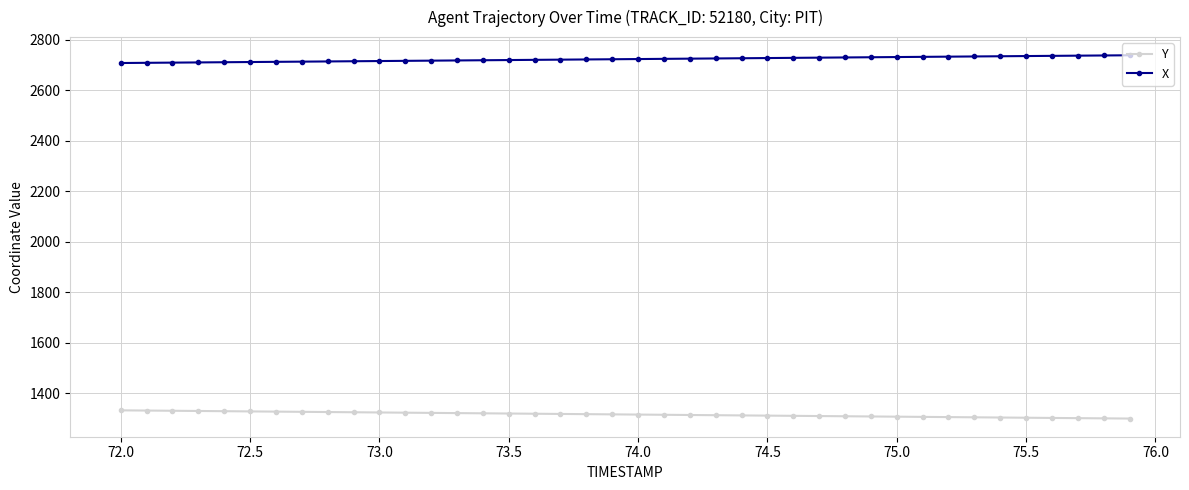

What is the smallest value displayed?

1299.6